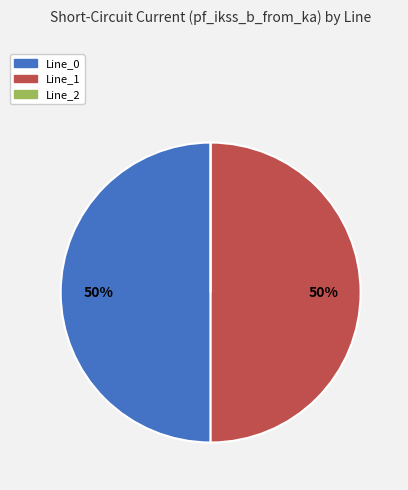

To the nearest percent, what is the average slice percentage?

33%